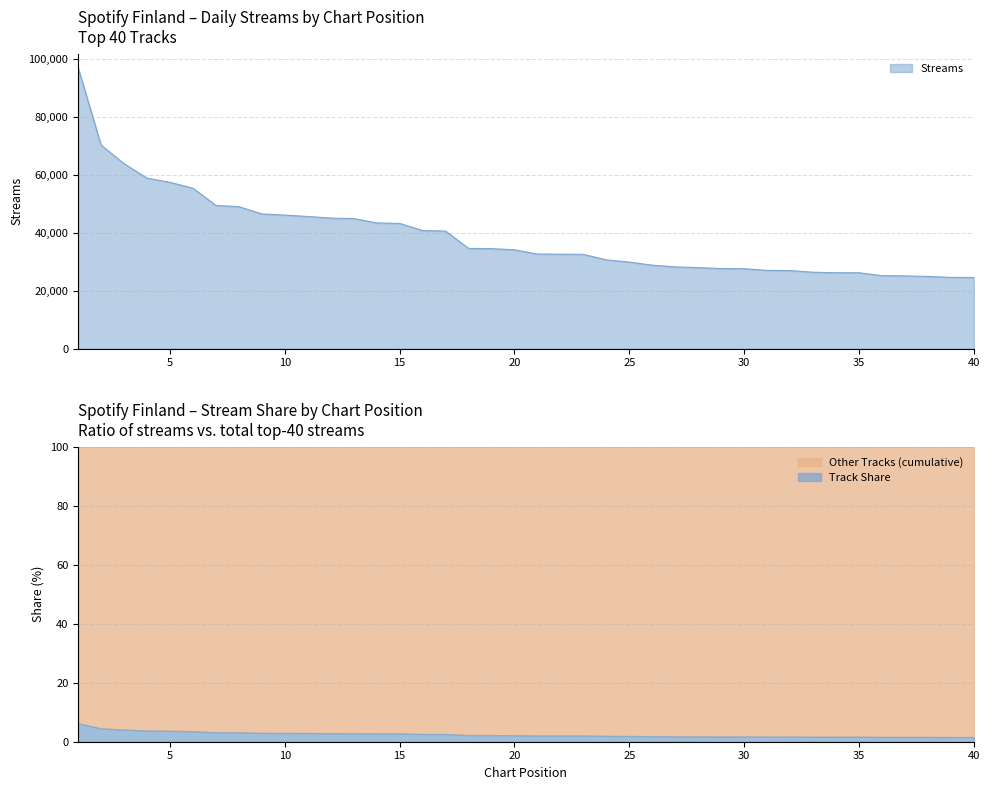

Reading left to right, transcribe all the data shown in this chart.

96830	70126	63754	58773	57330	55315	49356	48955	46440	46037	45565	45001	44846	43339	43170	40712	40527	34556	34474	34075	32602	32570	32507	30603	29846	28774	28183	27926	27615	27564	26975	26917	26340	26168	26165	25155	25084	24890	24558	24543